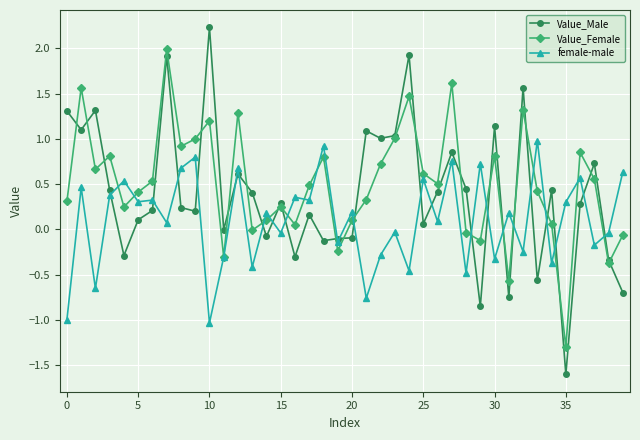

What is the value of the Value_Female point at the 32nd from the left?

-0.6